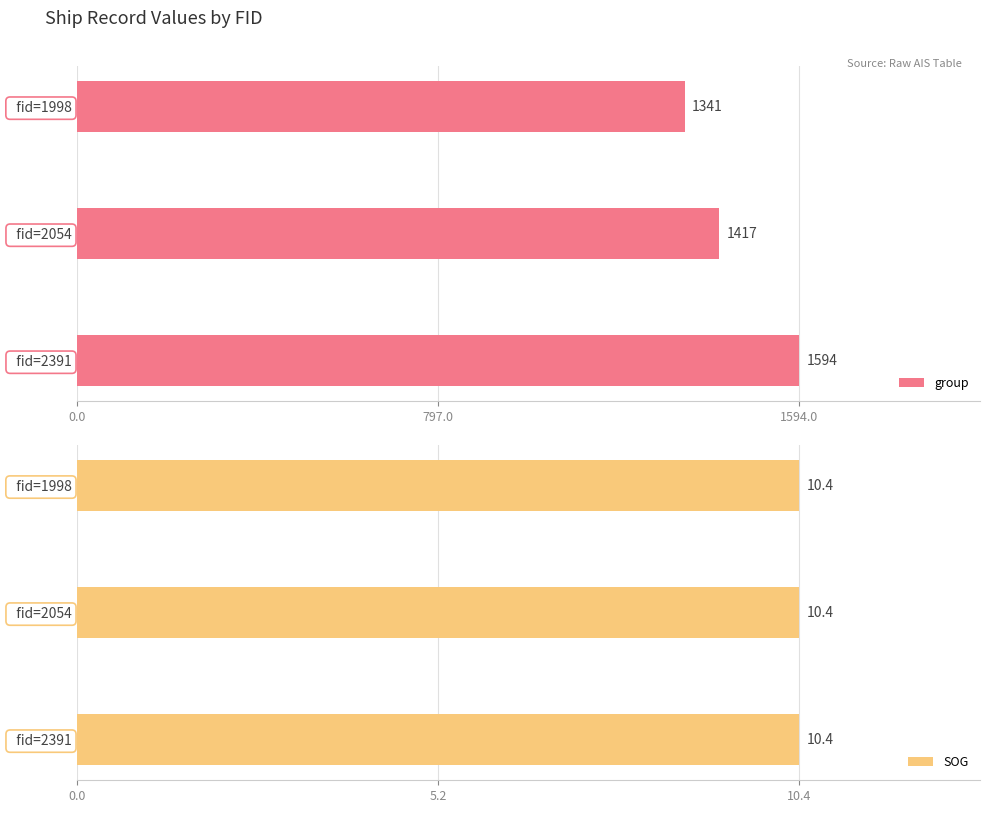

How many values in the group series exceed 1417?

1